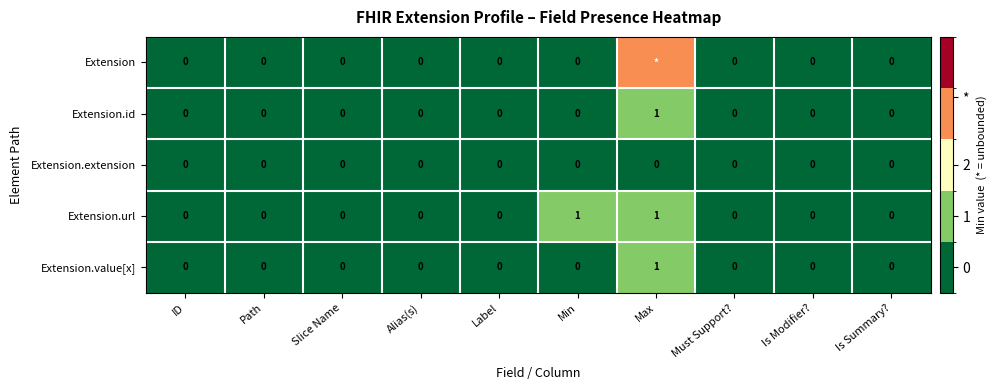

Between Min and Must Support?, which series saw the biggest shift?

Extension.url